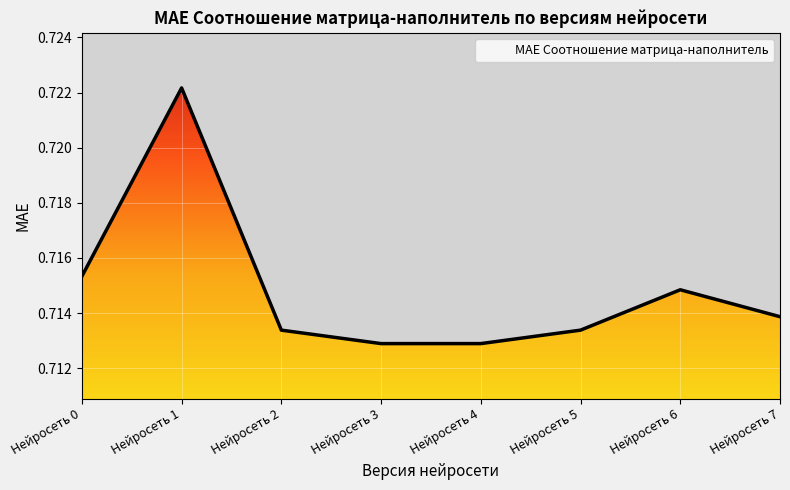

What is the value of the 7th point from the left?

0.7